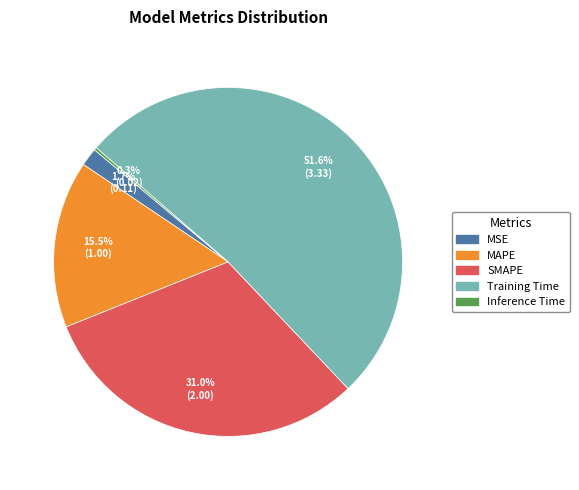

Which has a higher value, MSE or SMAPE?

SMAPE